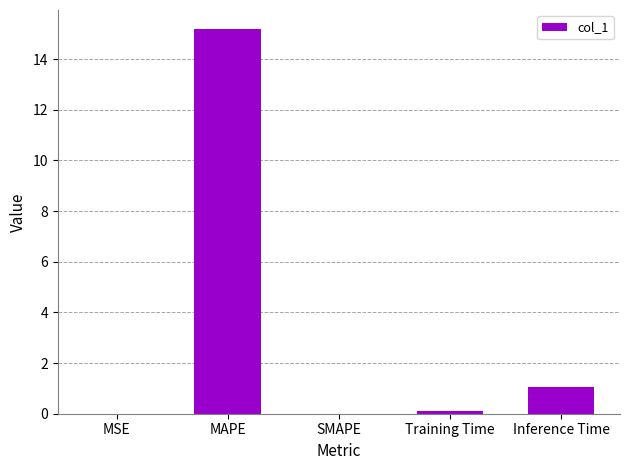

Is it true that the value at MAPE is 5.0?

False